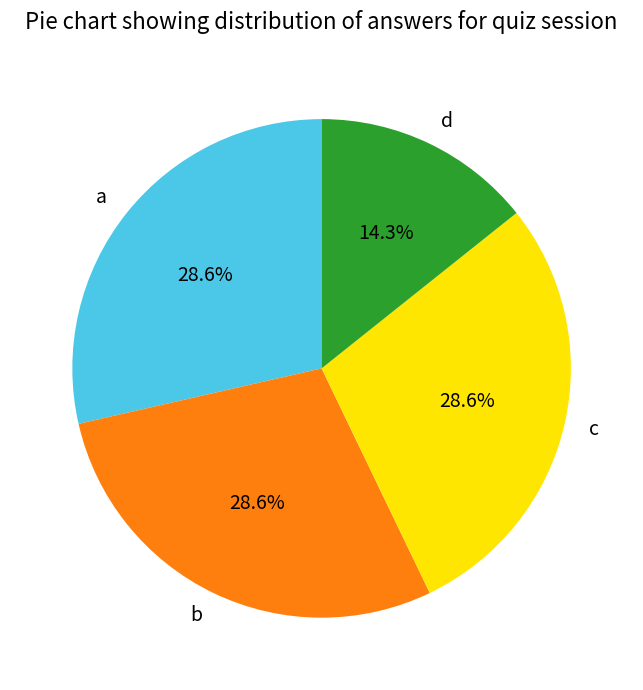

How many segments does this pie chart have?

4